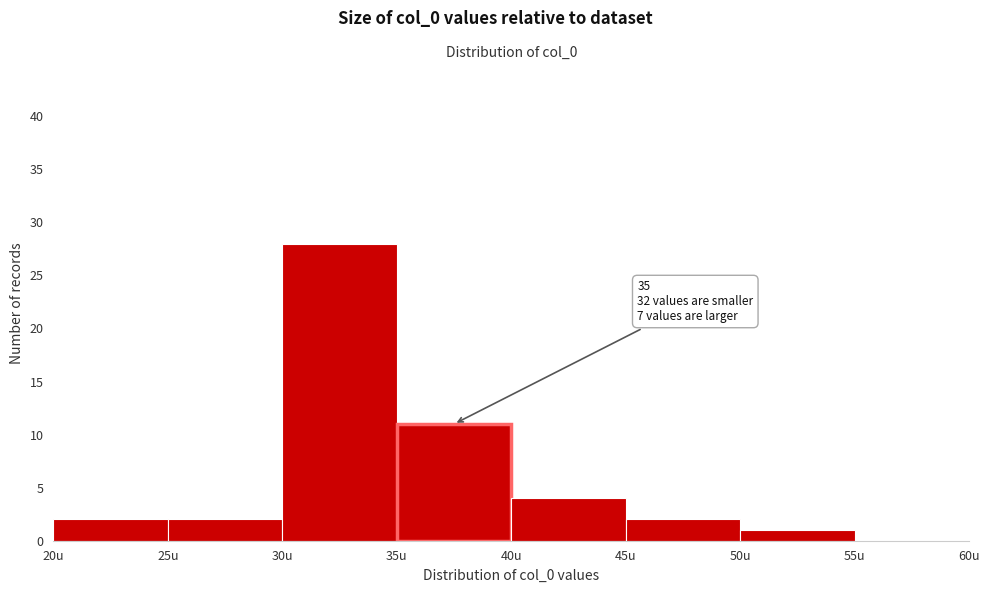

Over which range of the x-axis is the bar tallest?

30 to 35